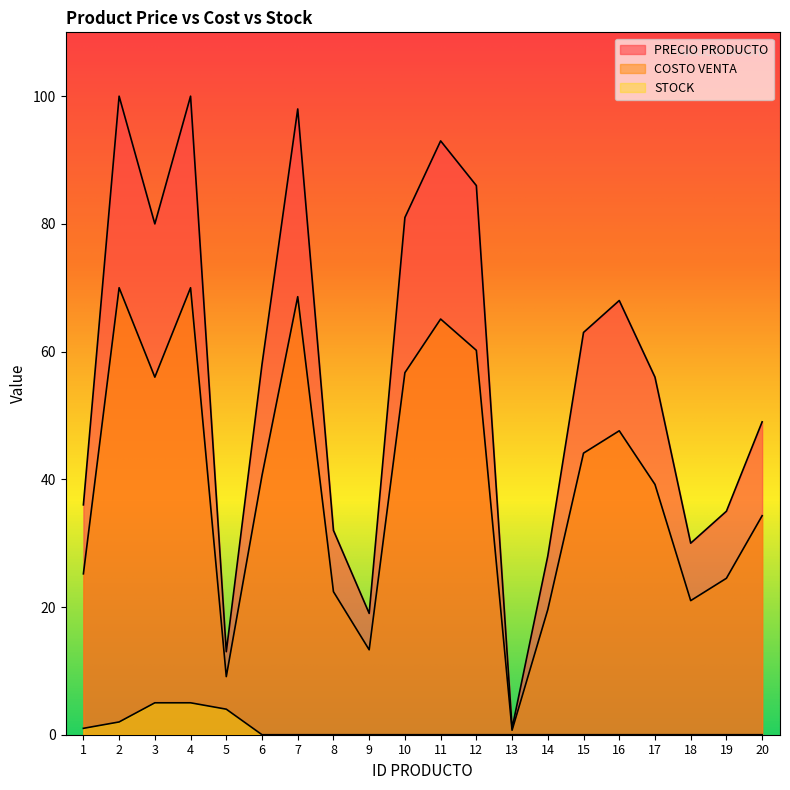

True or false: COSTO VENTA has more than 2 interior local peaks.

True